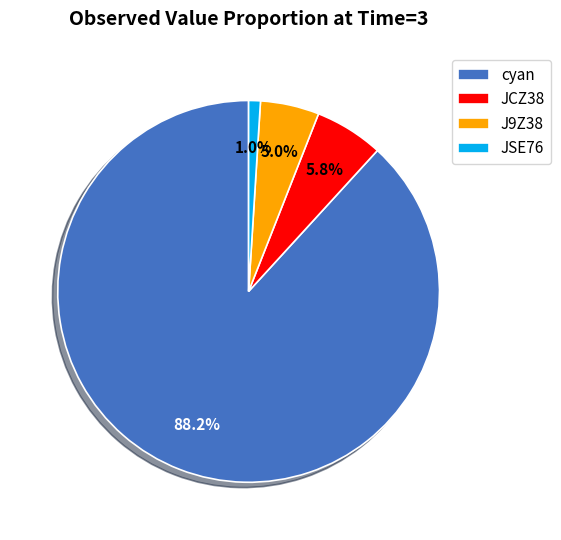

What is the ratio of the value at JSE76 to the value at J9Z38?

0.2